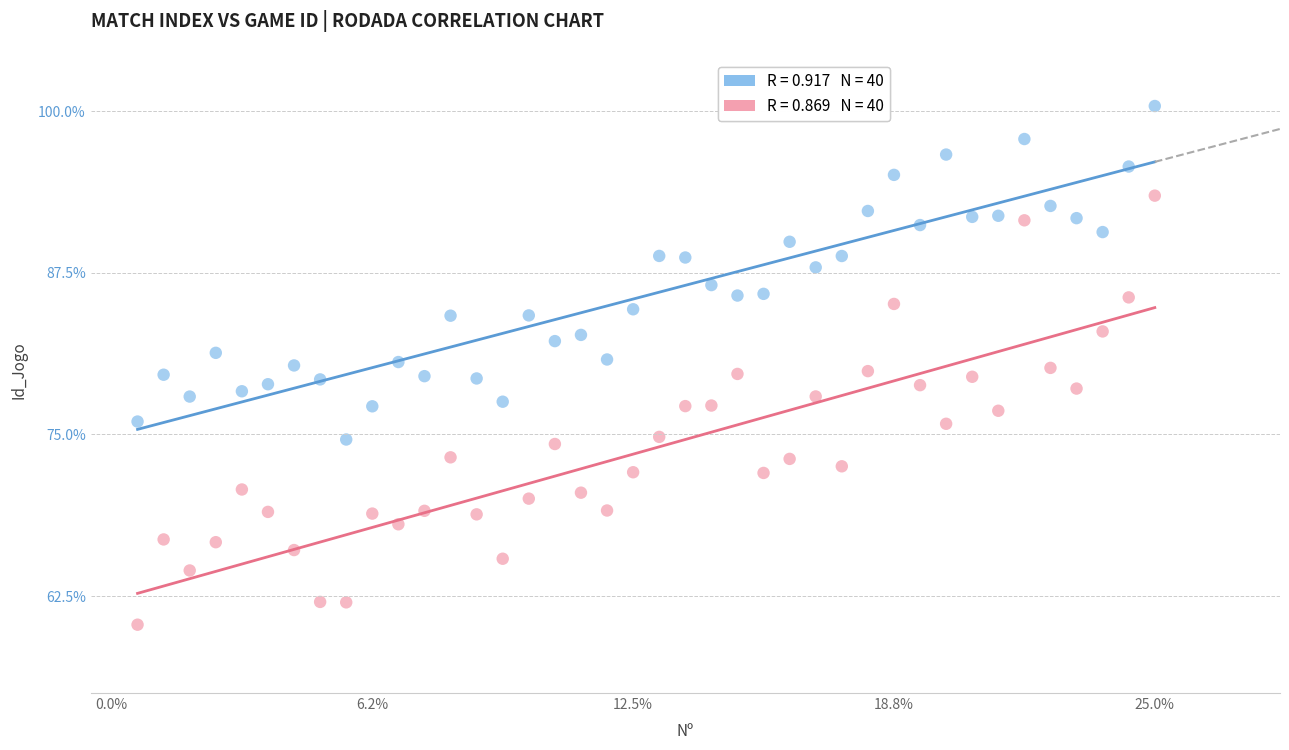

Across all data points, what is the range of X values (max minus min)?

24.4